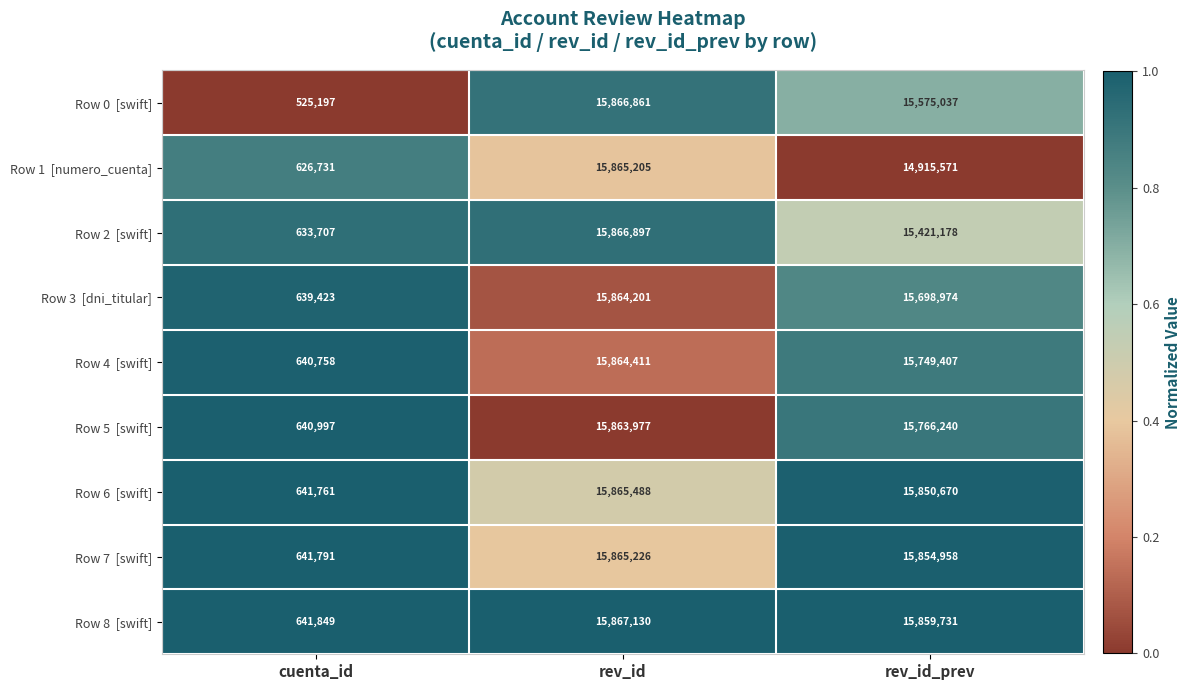

What is the difference between the highest and lowest values at rev_id_prev?

944160